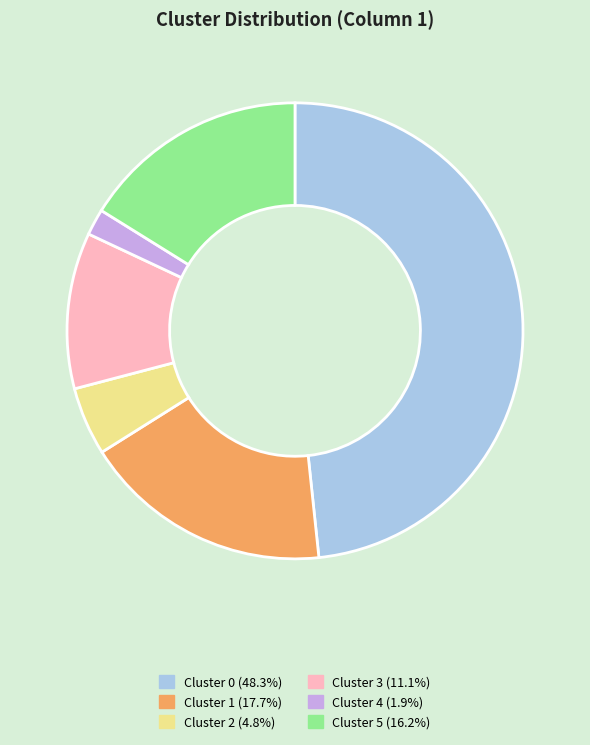

Is there a majority slice in this chart?

No